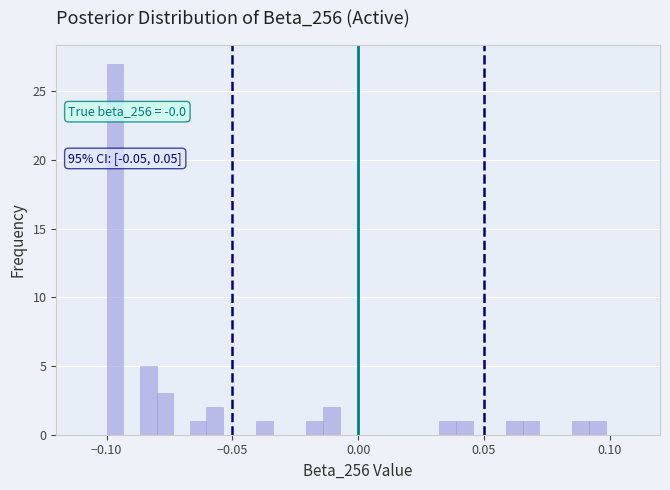

Around what value on the x-axis is the tallest bar? Give the approximate position of its centre, as read against the axis.

-0.095